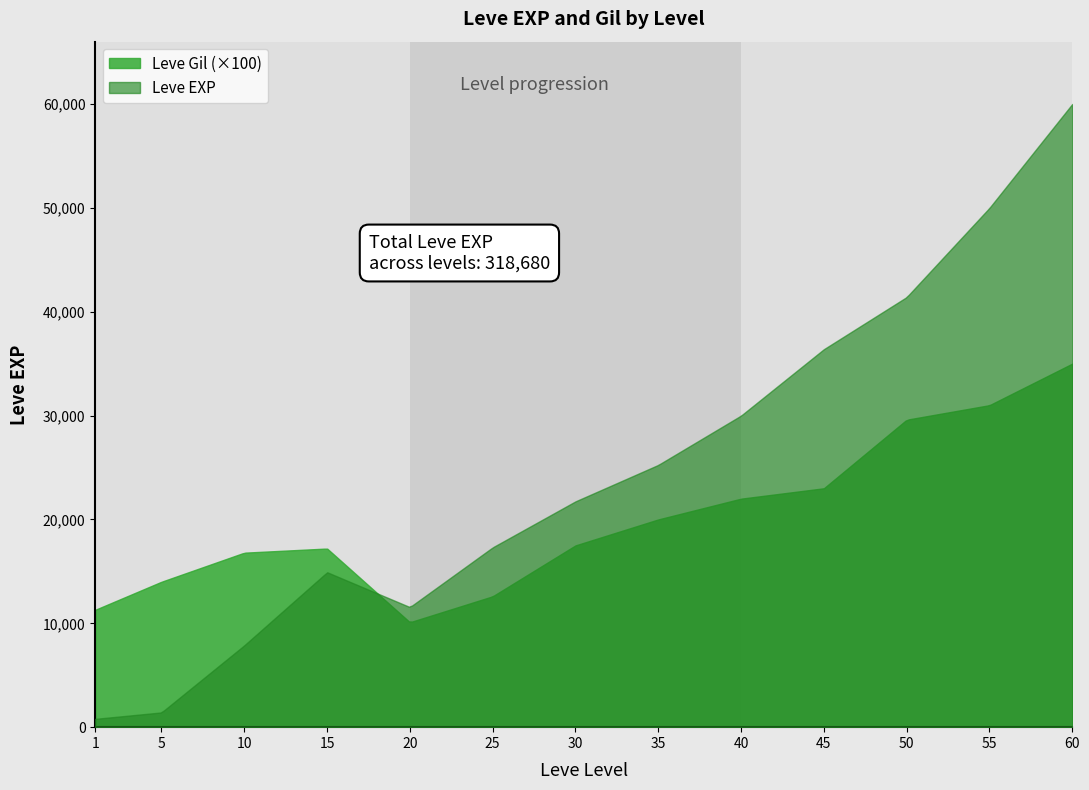

At which category is the sum across all series the highest?

60